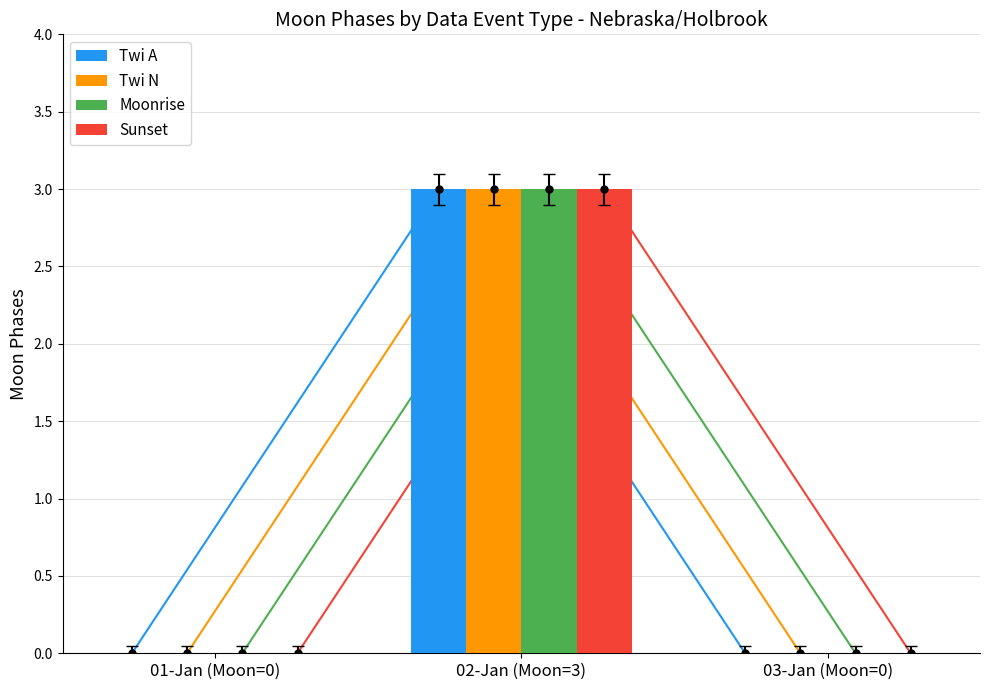

What are all the series names shown in the legend?

Twi A, Twi N, Moonrise, Sunset